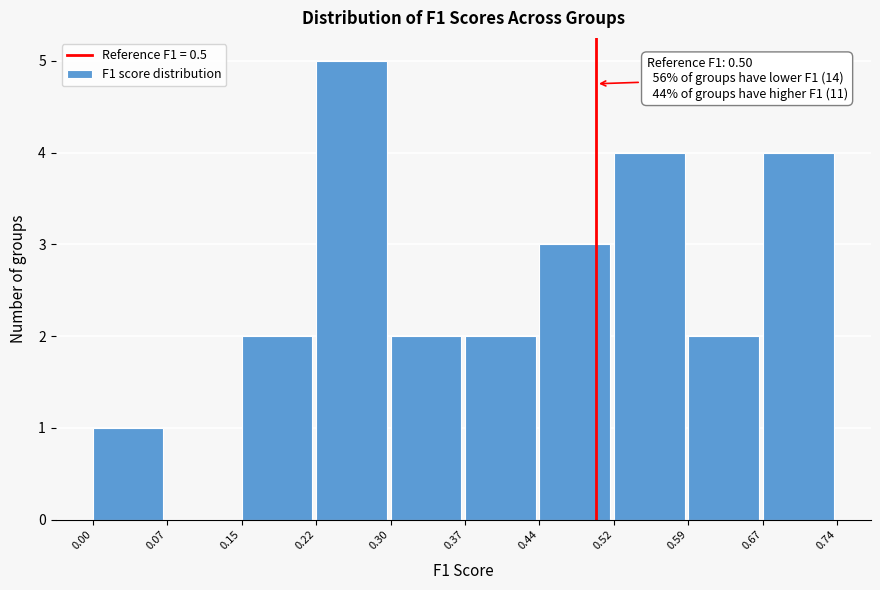

Over which range of the x-axis is the bar tallest?

0.22 to 0.30